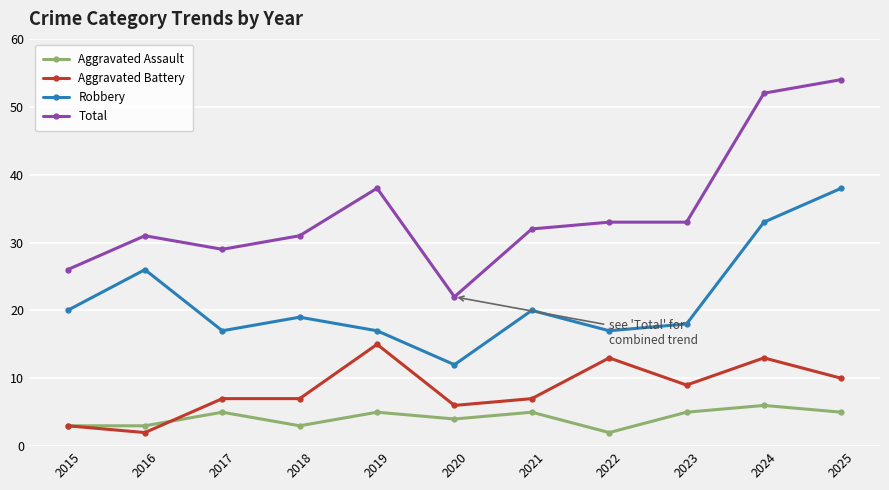

True or false: Robbery and Aggravated Assault cross at least once.

False